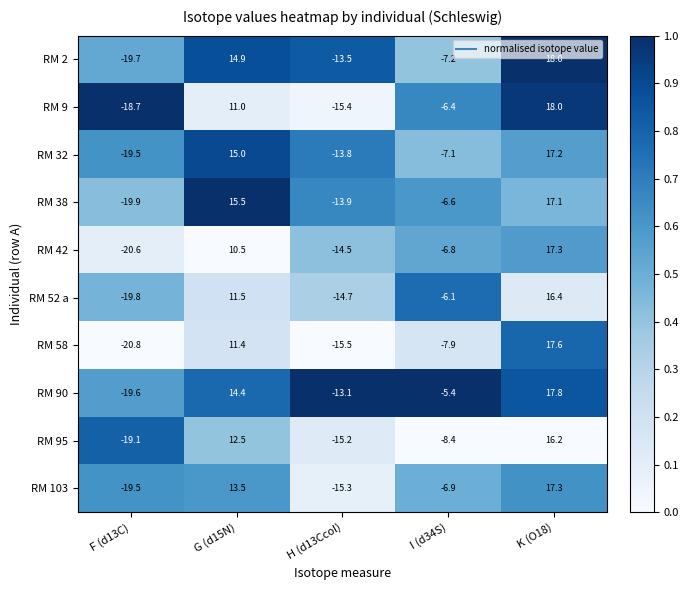

True or false: RM 90 has a value of -19.6 at F (d13C).

True